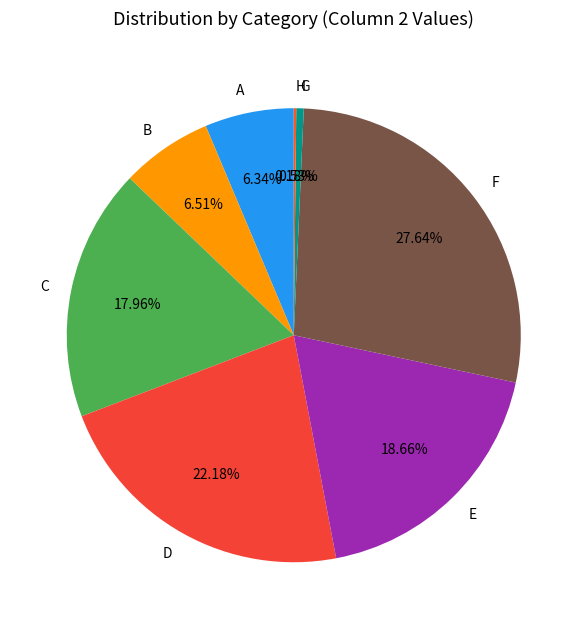

To the nearest percent, what percentage of the pie is G?

1%